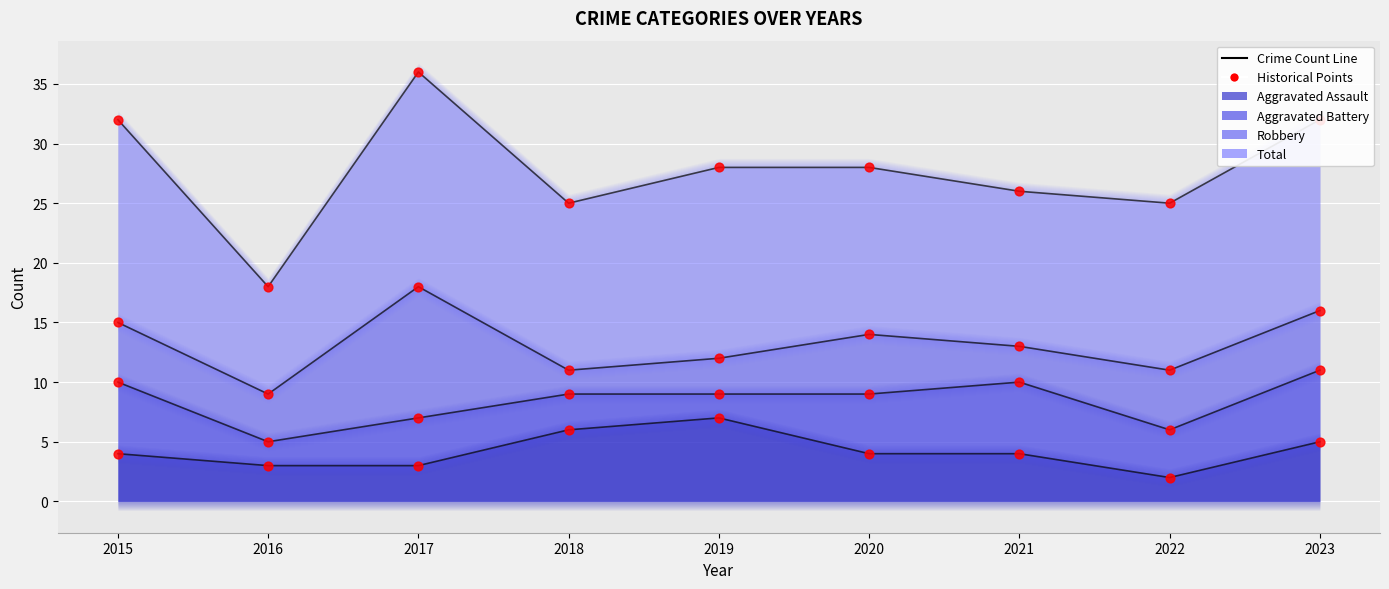

Which has a higher value, 2020 or 2017?

2020